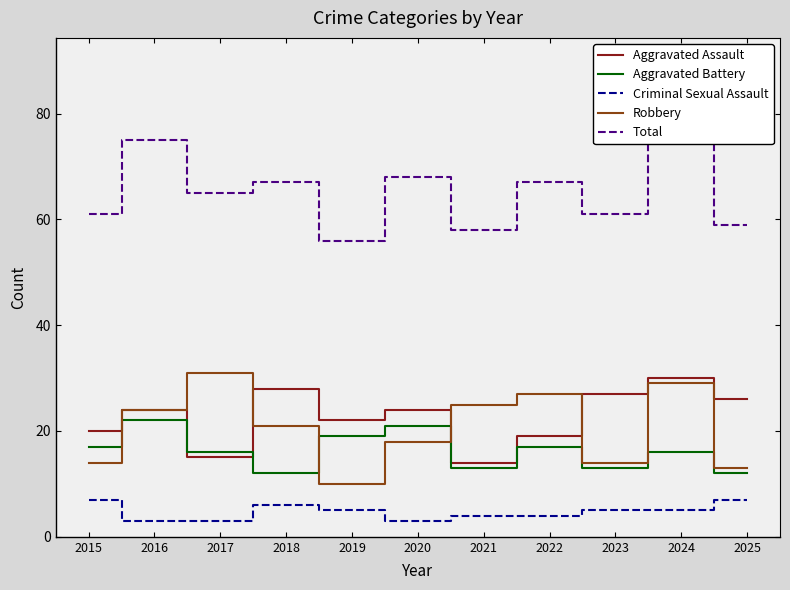

How many series are shown in this chart?

5